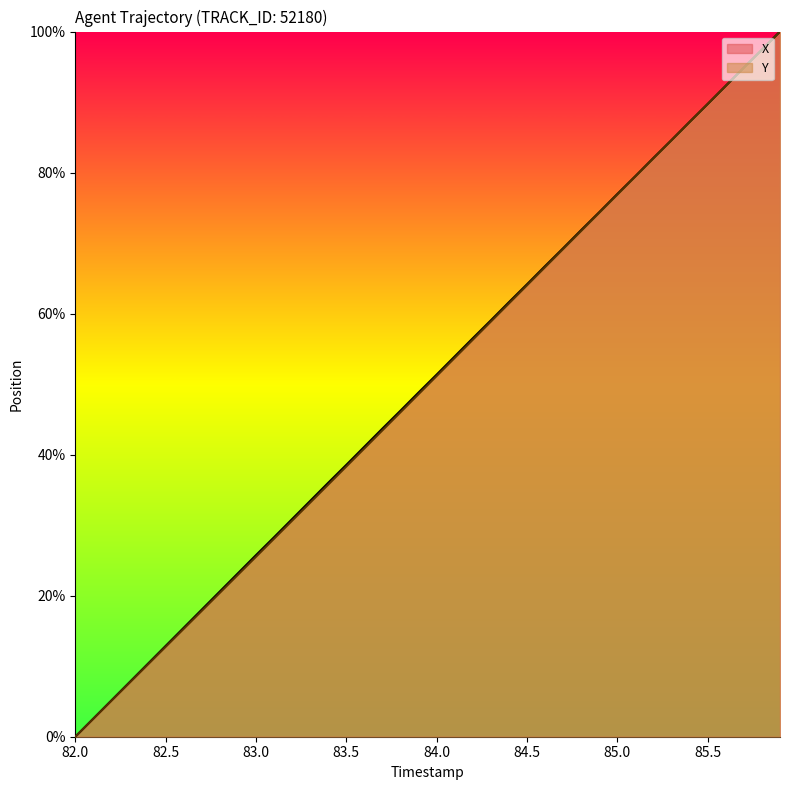

What is the label of the 13th point from the right?

84.7